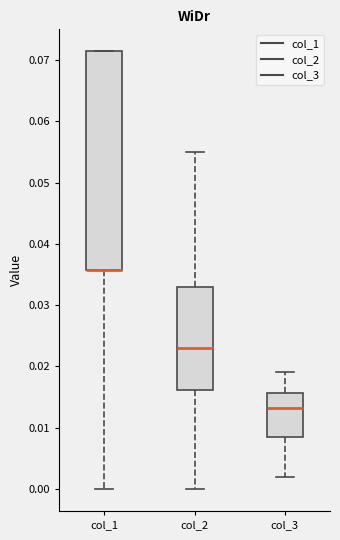

Reading left to right, read every box against the y-axis: the position of its median line, the range the box covers, and the ends of its whiskers. The values are not printed on the chart, so give them approximately, as read against the axis.

col_1: median 0.036 (drawn on the box's lower edge), box 0.036 to 0.071, whiskers 0.000 to 0.071
col_2: median 0.023, box 0.016 to 0.033, whiskers 0.000 to 0.055
col_3: median 0.013, box 0.009 to 0.016, whiskers 0.002 to 0.019